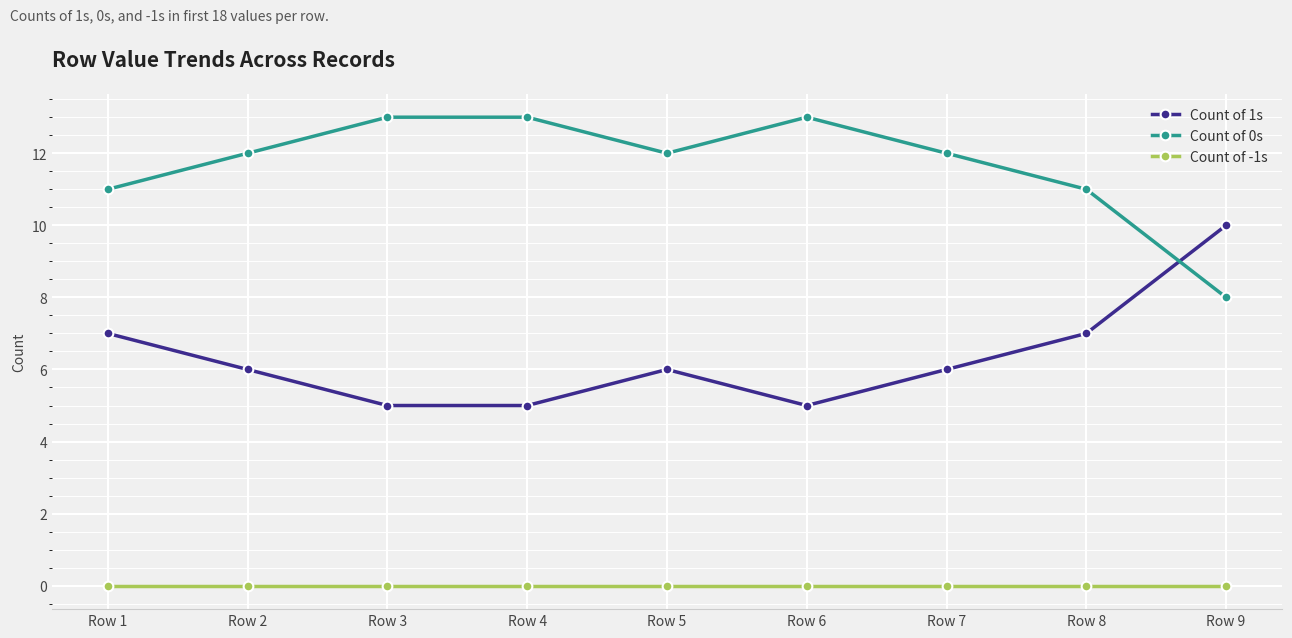

What is the sum of all Count of 1s values?

57